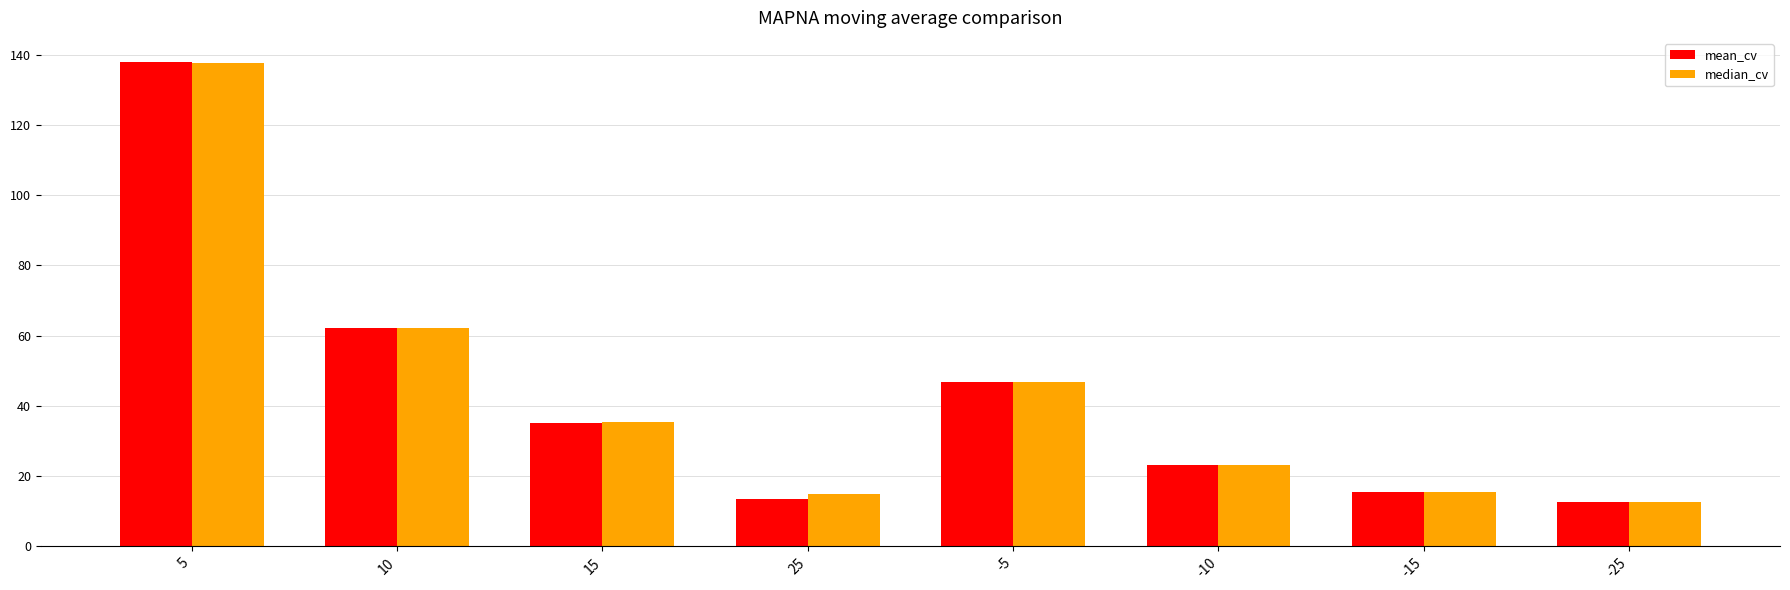

What is the total value across all series at -15?

30.9